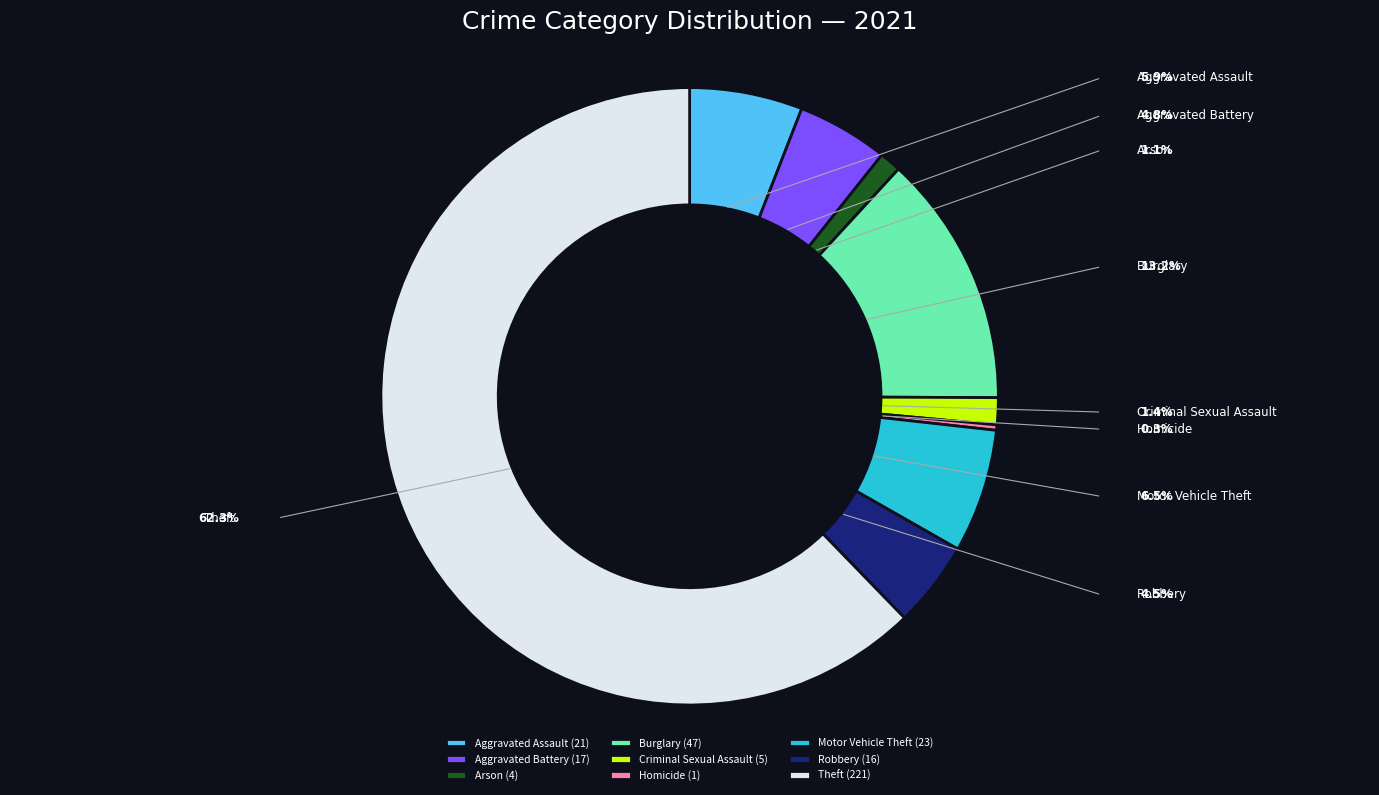

The Theft slice represents 62% of the pie. True or false?

True